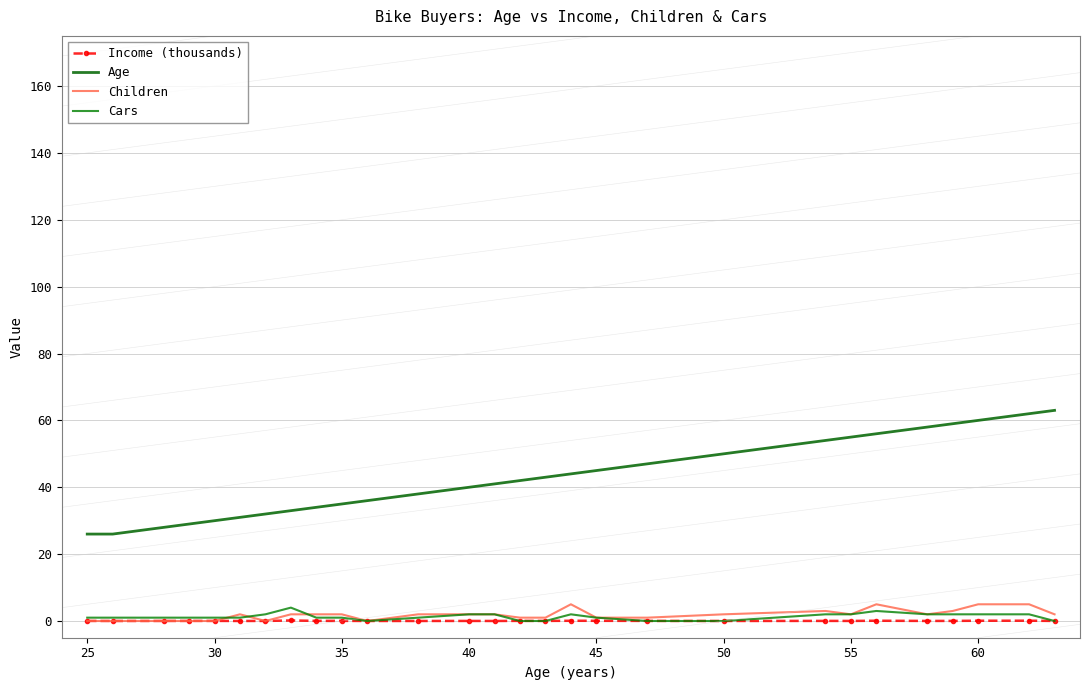

List the series in order of their peak value, highest first.

Age, Children, Cars, Income (thousands)